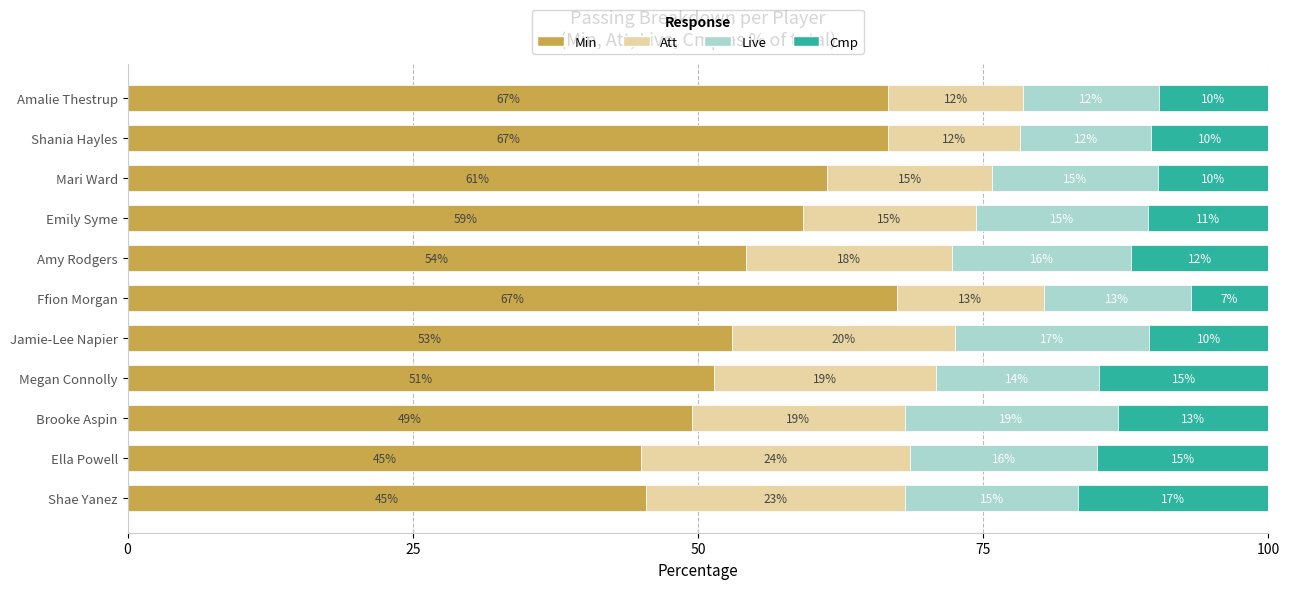

What is the total value across all series at Ffion Morgan?

100.0